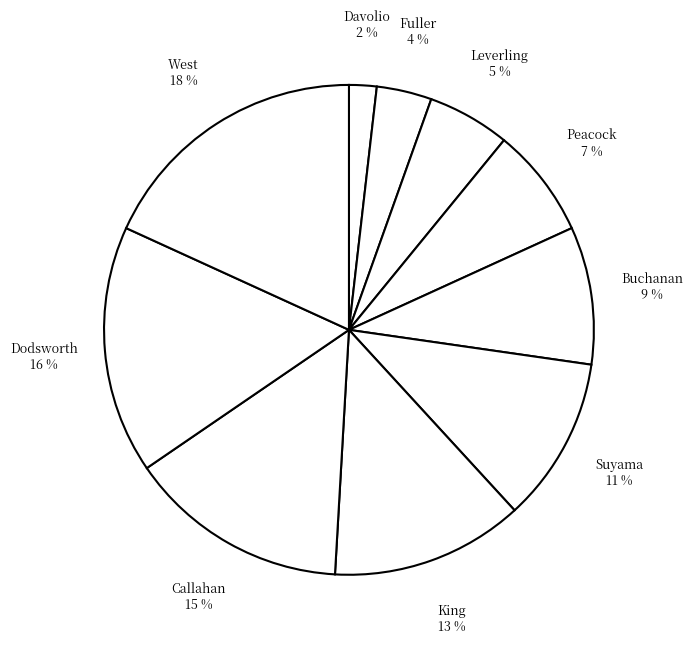

Count the number of slices in the pie.

10